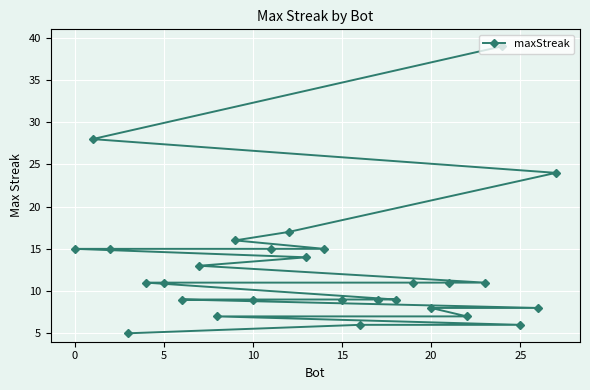

What is the minimum value shown in the chart?

5